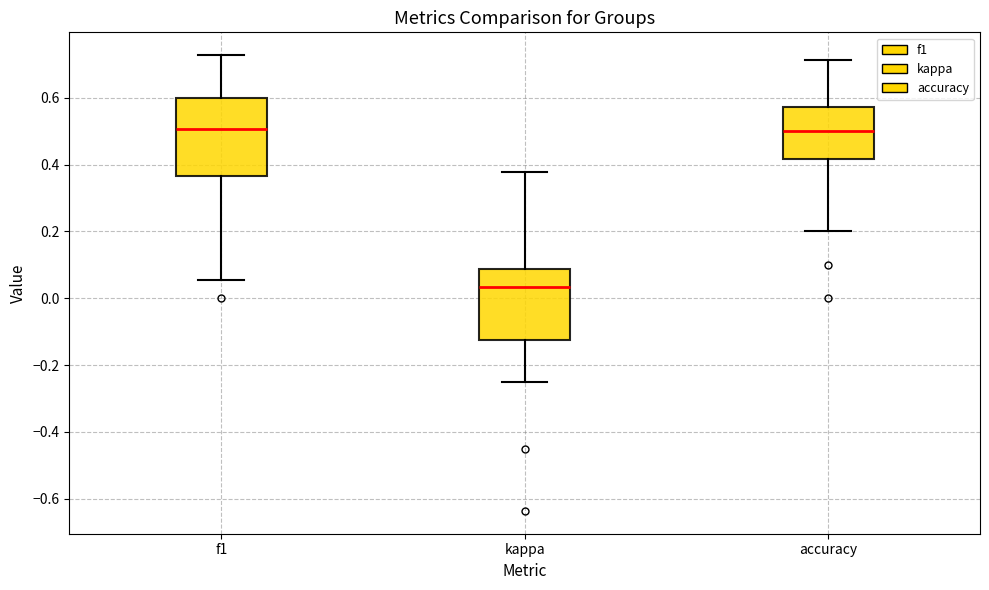

Reading left to right, transcribe this box plot: for each box, give where its median line is, the range the box spans, and where its two whiskers end, as read against the y-axis. The values are not printed on the chart, so give them approximately, as read against the axis.

f1: median 0.50, box 0.36 to 0.60, whiskers 0.06 to 0.72
kappa: median 0.04, box -0.12 to 0.08, whiskers -0.24 to 0.38
accuracy: median 0.50, box 0.42 to 0.58, whiskers 0.20 to 0.72